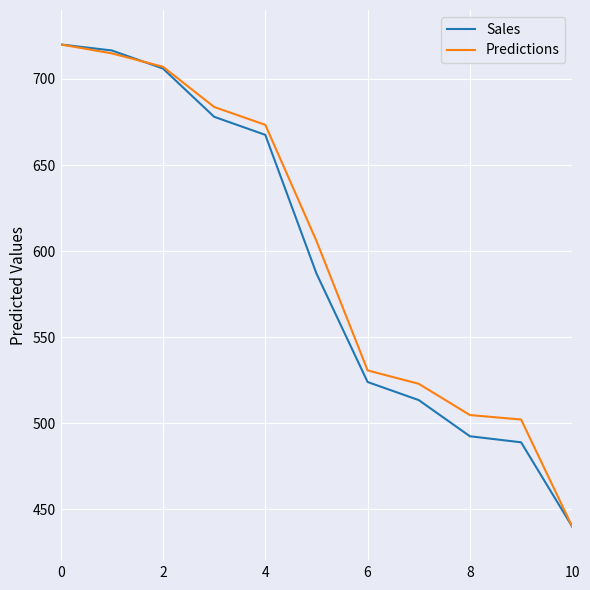

What is the greatest value displayed?

720.0